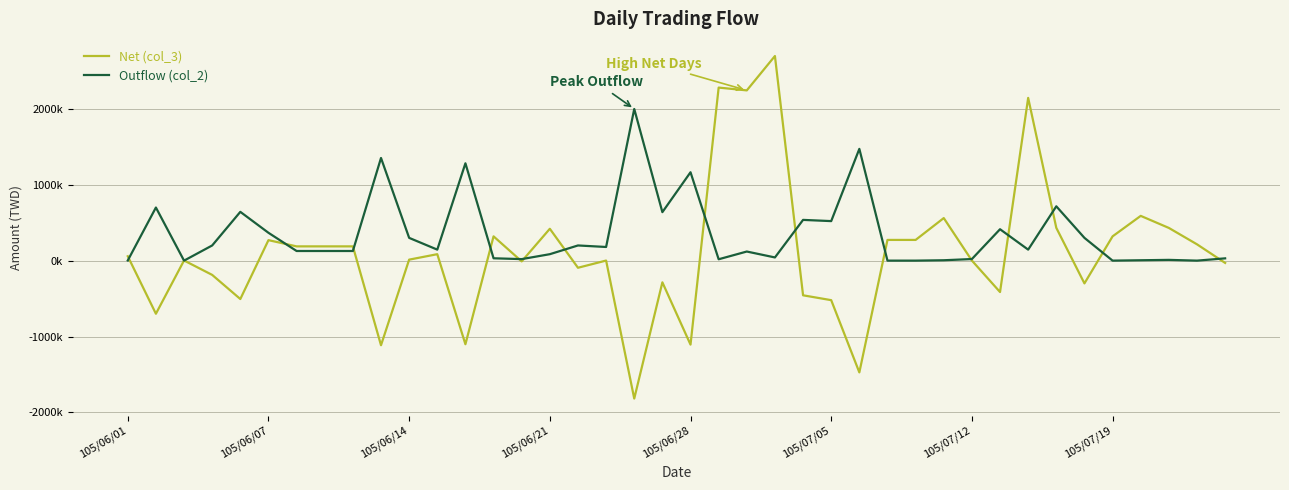

What is the highest value of the Outflow (col_2) series?

1999000